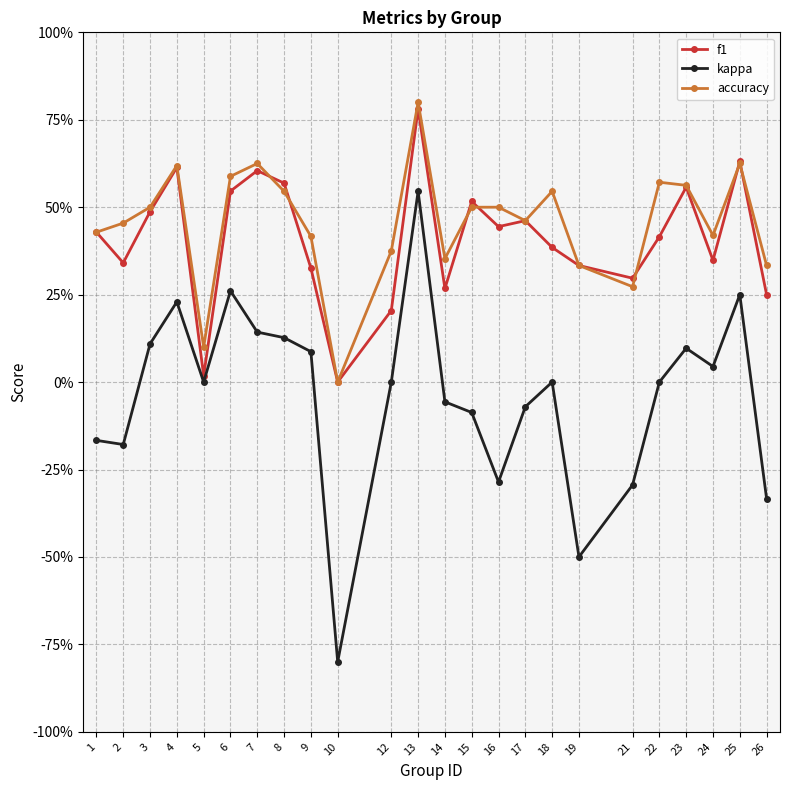

Does the chart have visible grid lines?

Yes